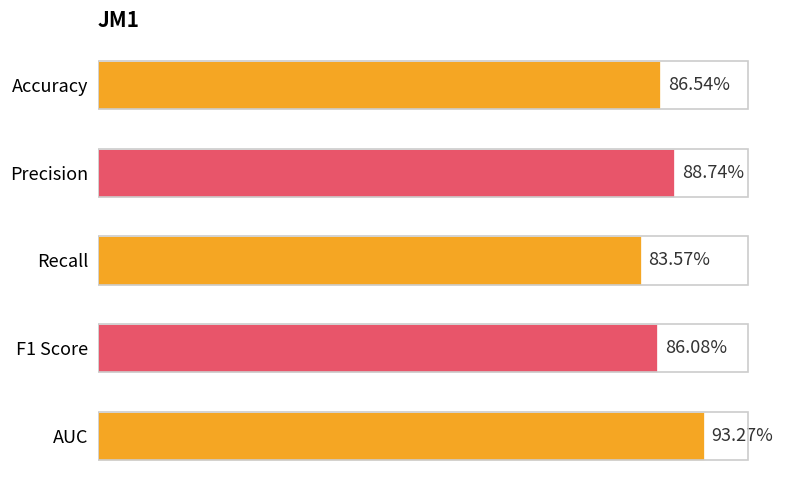

Does the chart contain any negative values?

No